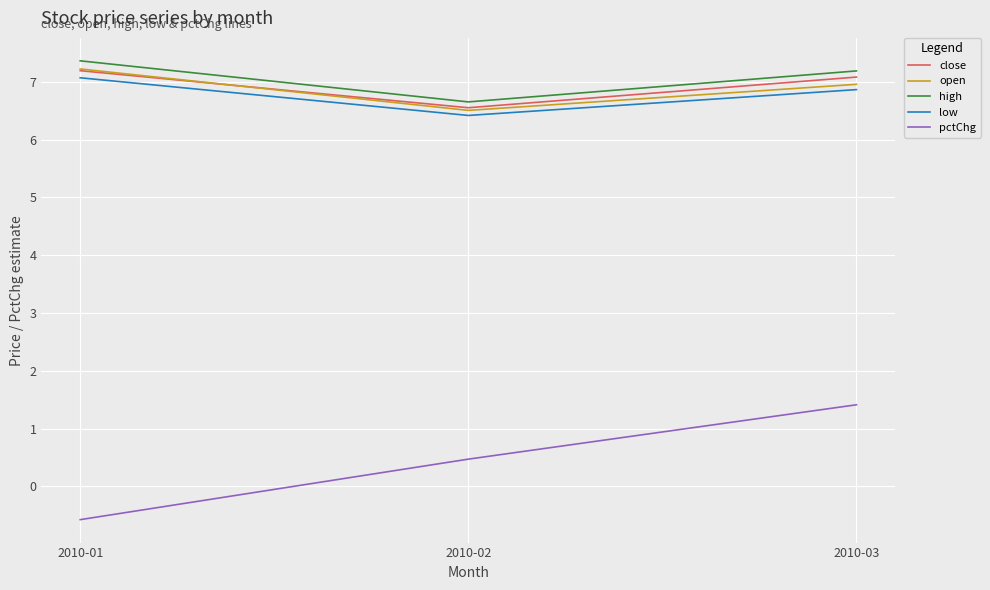

The low series shows 3.1 at 2010-02. True or false?

False